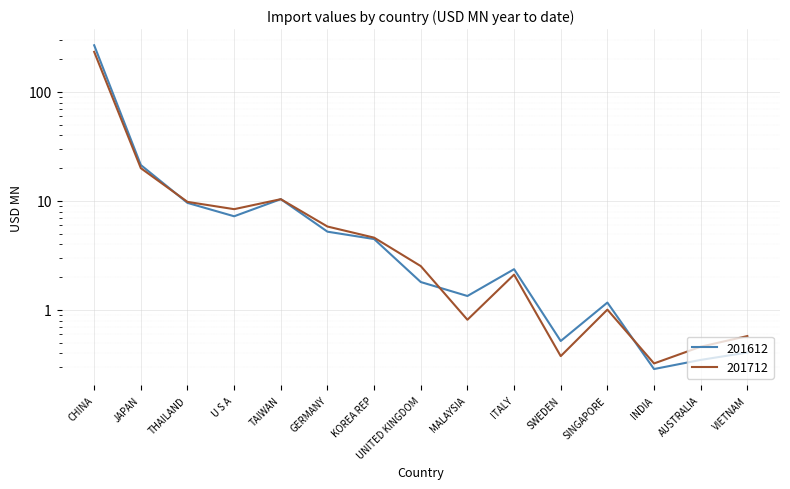

At KOREA REP, list the series in order from largest to smallest.

201712, 201612